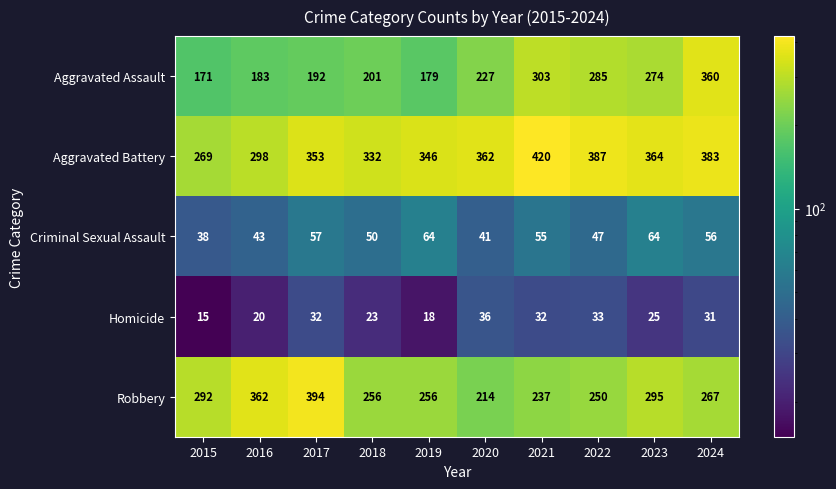

How many distinct data groups are displayed?

5